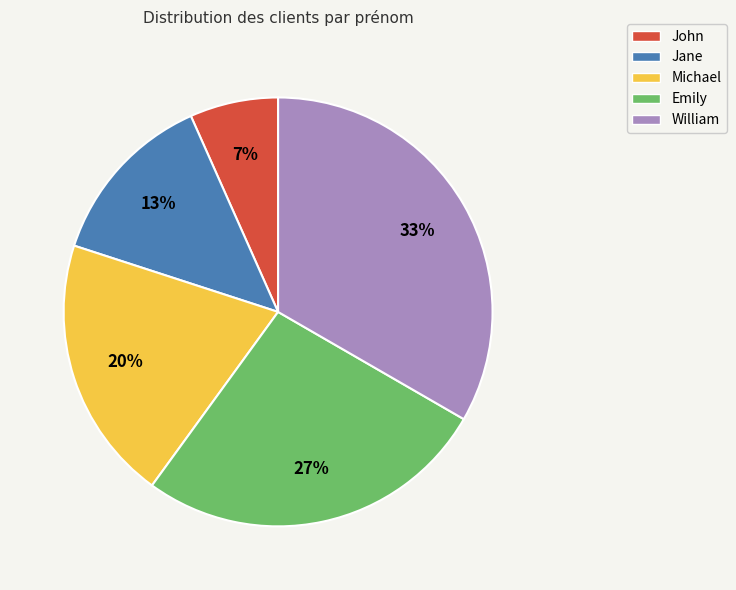

What percentage is the Michael slice, to the nearest percent?

20%